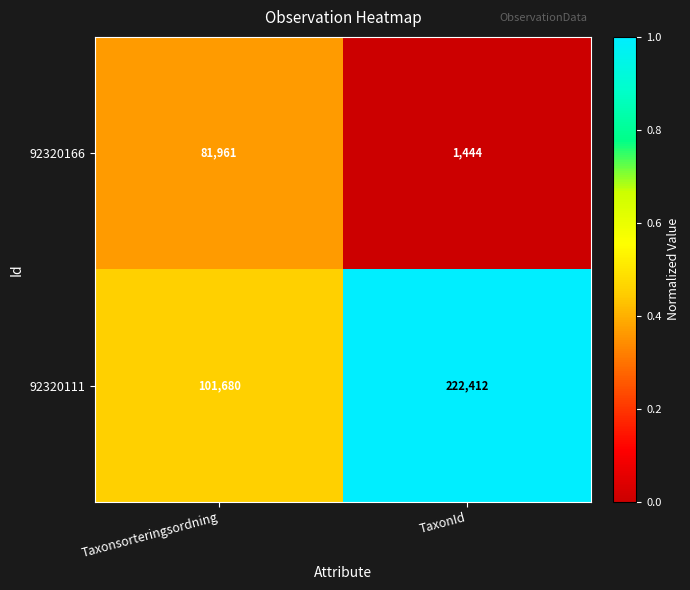

Count the number of data series in this chart.

2